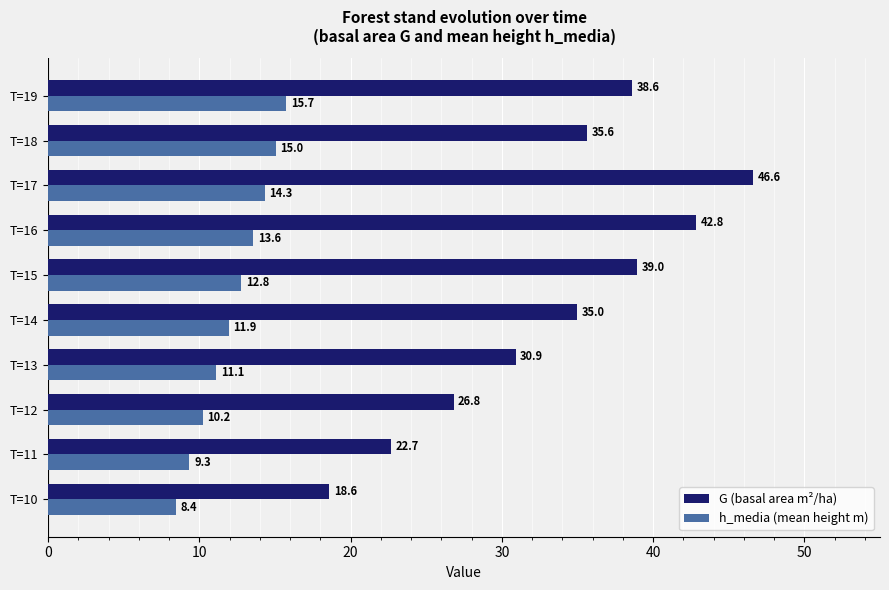

Is it true that h_media (mean height m) equals 15.7 at T=19?

True